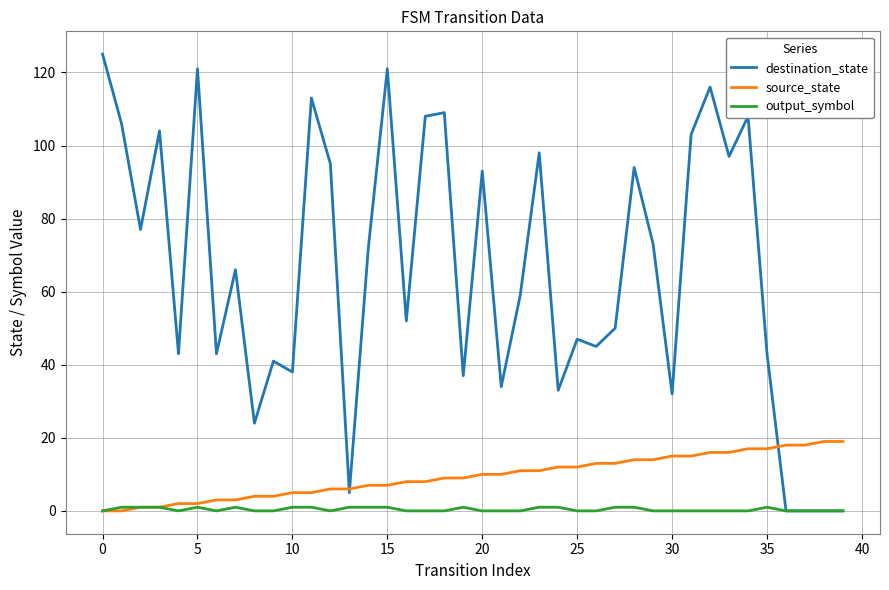

Which series has the largest total across all categories?

destination_state